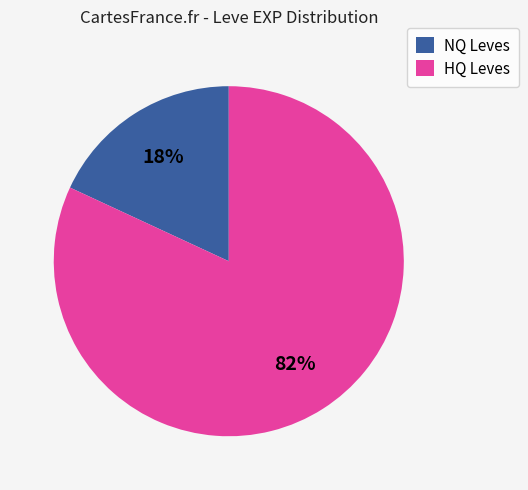

Which slice is the largest?

HQ Leves